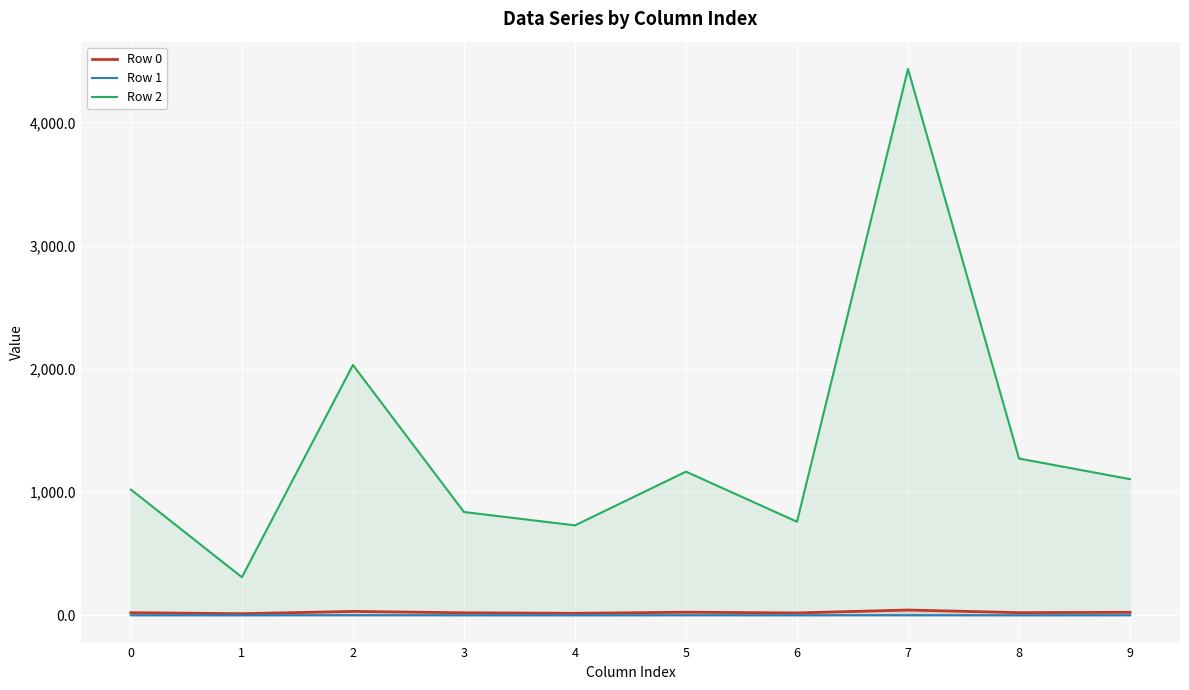

At how many categories does at least one series exceed 3504?

1